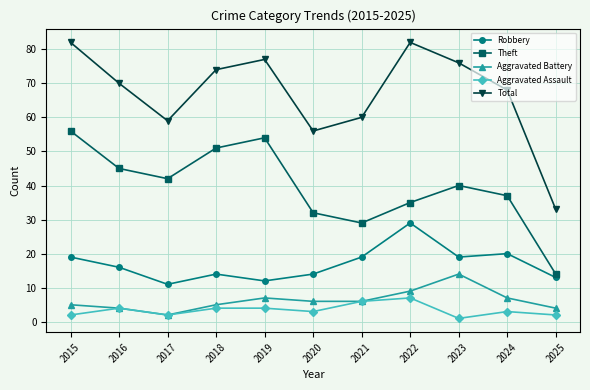

At which label does Total reach its minimum?

2025